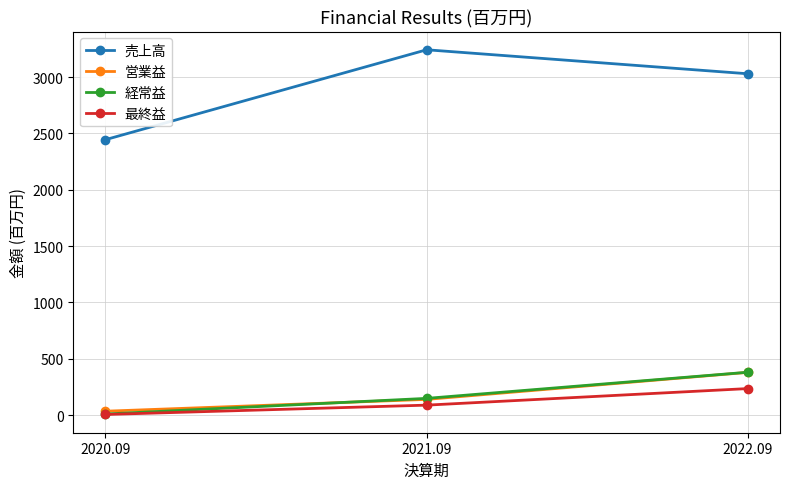

Reading right to left, transcribe all the data shown in this chart.

売上高: 3029	3242	2444
営業益: 379	139	34
経常益: 380	148	9
最終益: 235	88	5